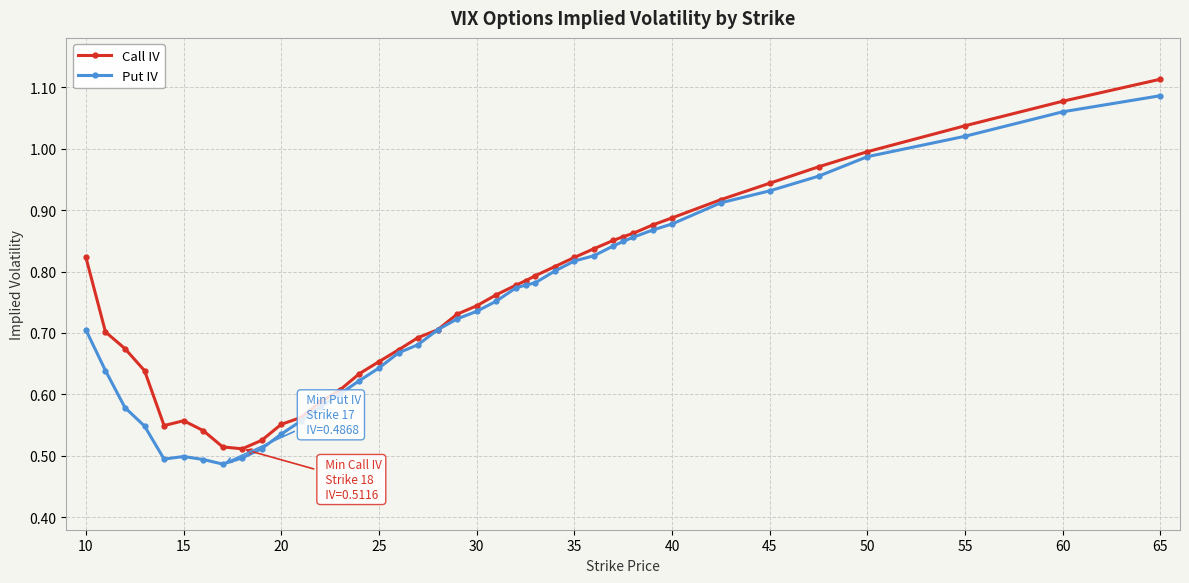

True or false: Call IV and Put IV intersect in this chart.

False